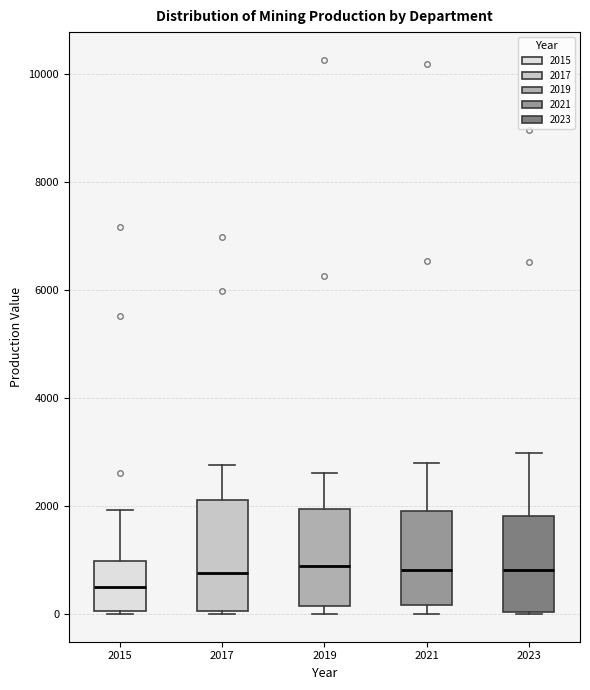

Which box has the lowest median line?

2015